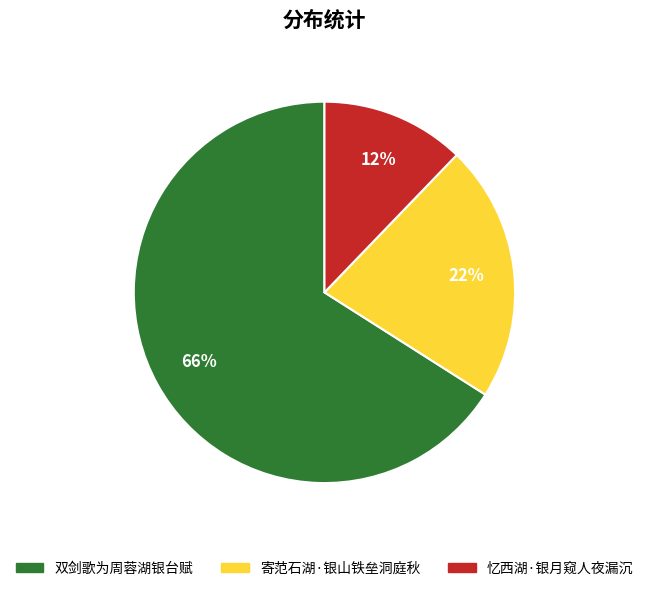

Is it true that 忆西湖·银月窥人夜漏沉 is 12% of the pie?

True